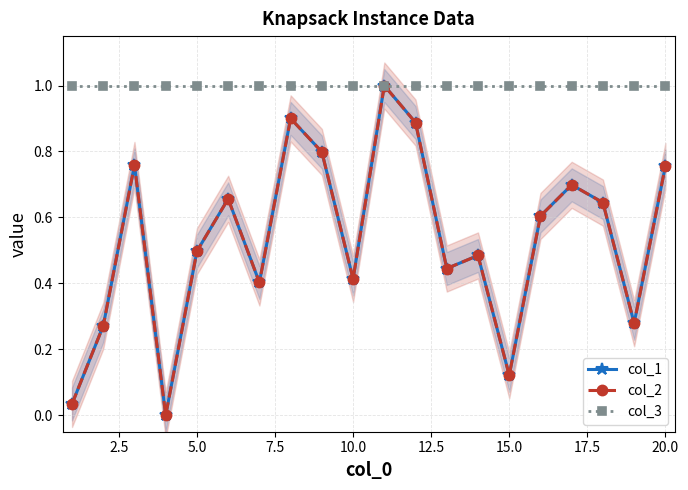

Reading left to right, what are all the values shown in this chart?

col_1: 0.0	0.3	0.8	0.0	0.5	0.7	0.4	0.9	0.8	0.4	1.0	0.9	0.4	0.5	0.1	0.6	0.7	0.6	0.3	0.8
col_2: 0.0	0.3	0.8	0.0	0.5	0.7	0.4	0.9	0.8	0.4	1.0	0.9	0.4	0.5	0.1	0.6	0.7	0.6	0.3	0.8
col_3: 1.0	1.0	1.0	1.0	1.0	1.0	1.0	1.0	1.0	1.0	1.0	1.0	1.0	1.0	1.0	1.0	1.0	1.0	1.0	1.0